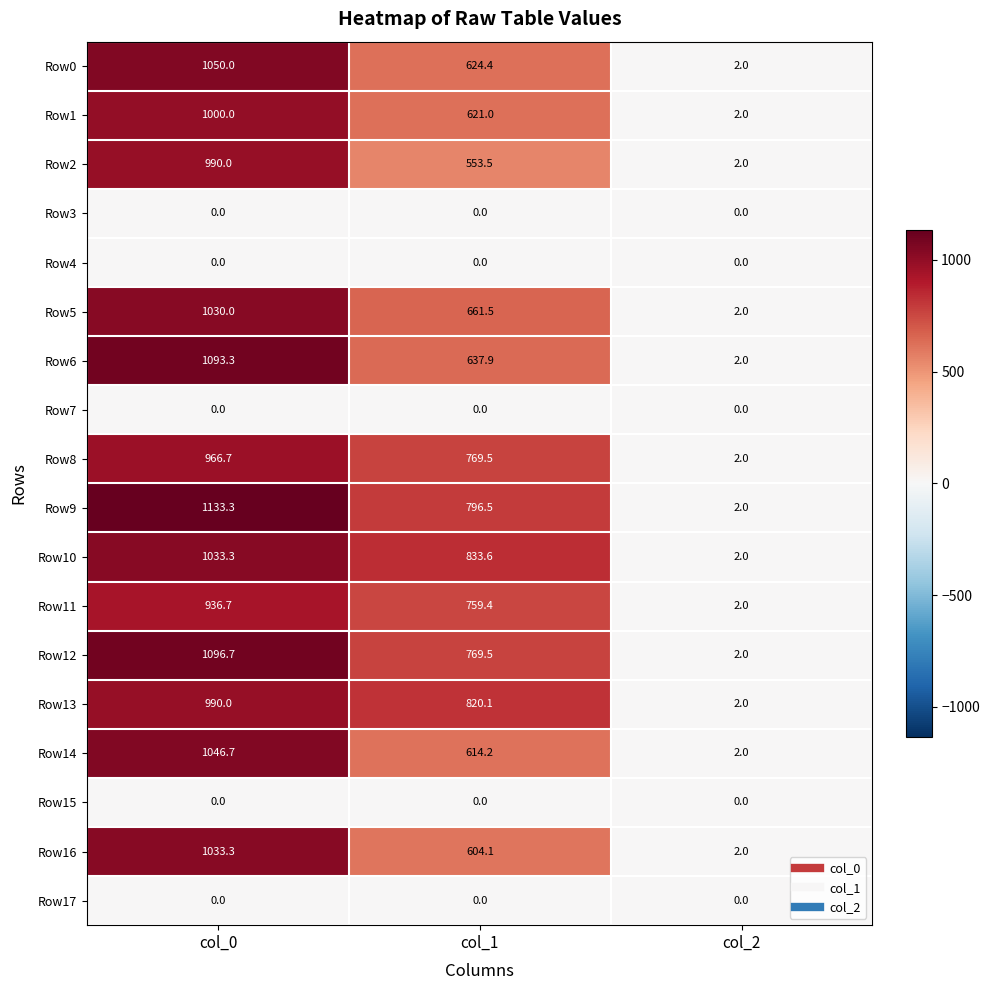

What is the maximum value shown in the chart?

1133.3